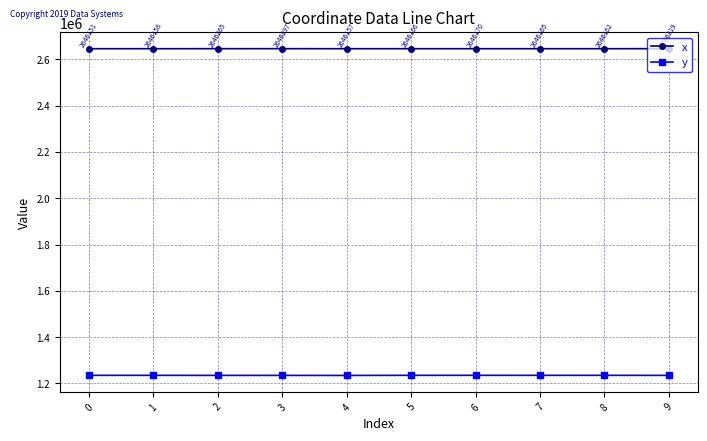

Is the value of y at 0 greater than the value of x at 1?

No